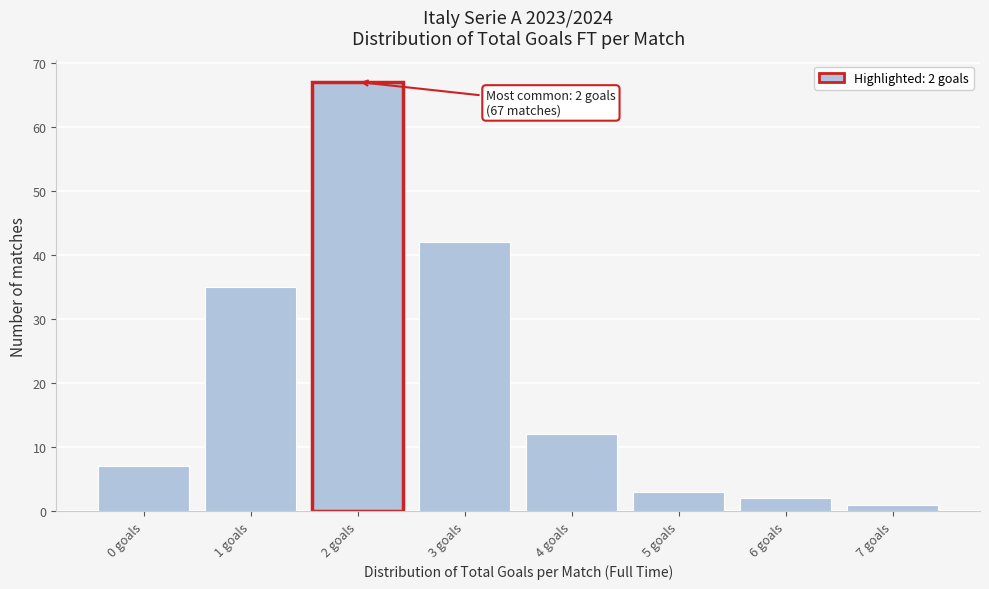

Which range on the x-axis has the tallest bar?

1.5 to 2.5